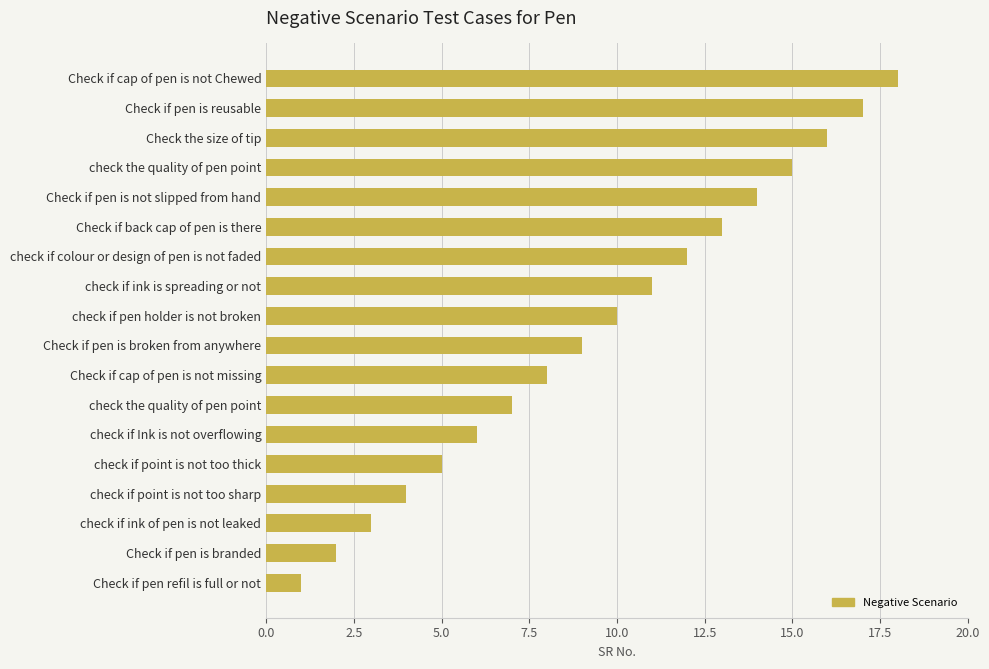

What is the minimum value shown in the chart?

1